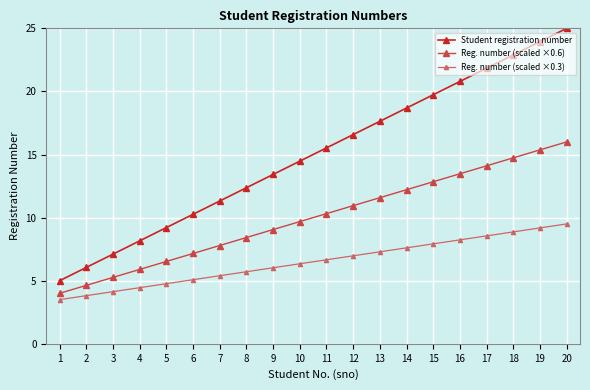

How many lines are shown in the chart?

3